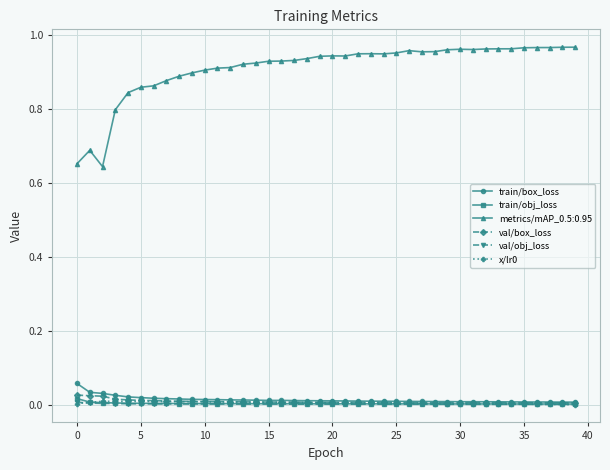

Which series has the largest range (max minus min)?

metrics/mAP_0.5:0.95